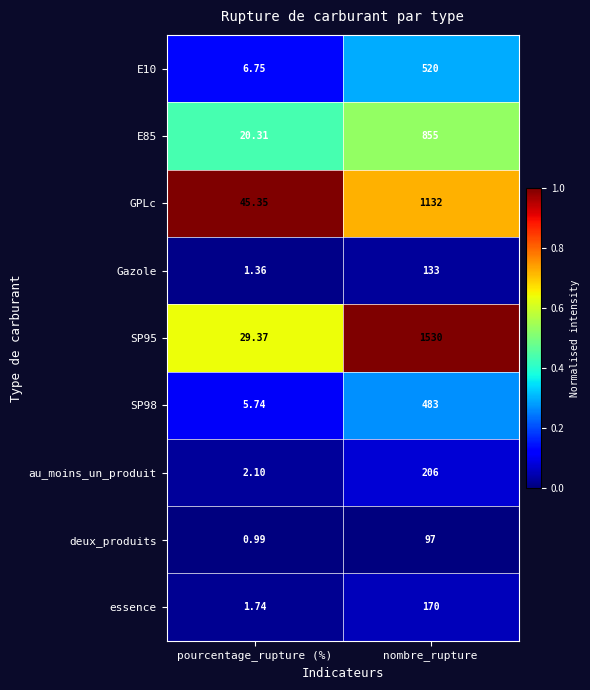

Which category has the highest value in the essence series?

nombre_rupture